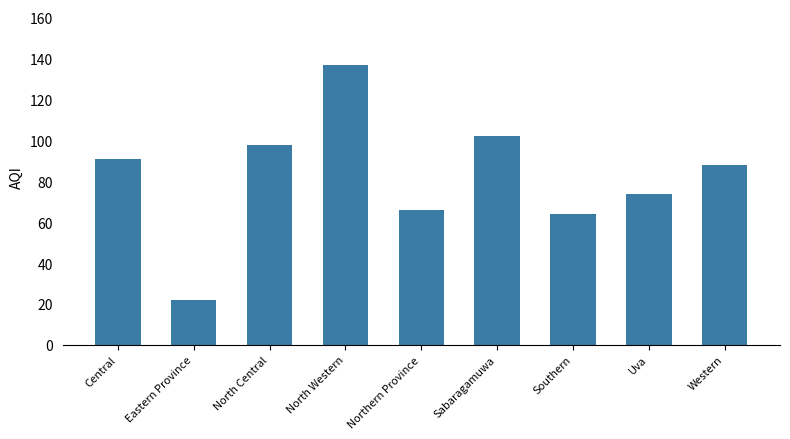

What is the change in value from Central to Southern?

-27